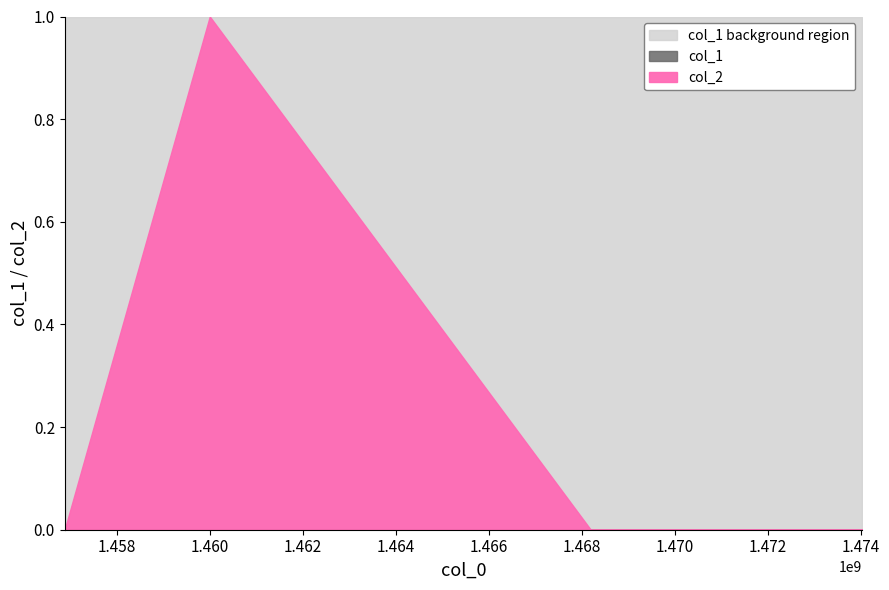

True or false: col_1 and col_2 intersect in this chart.

False